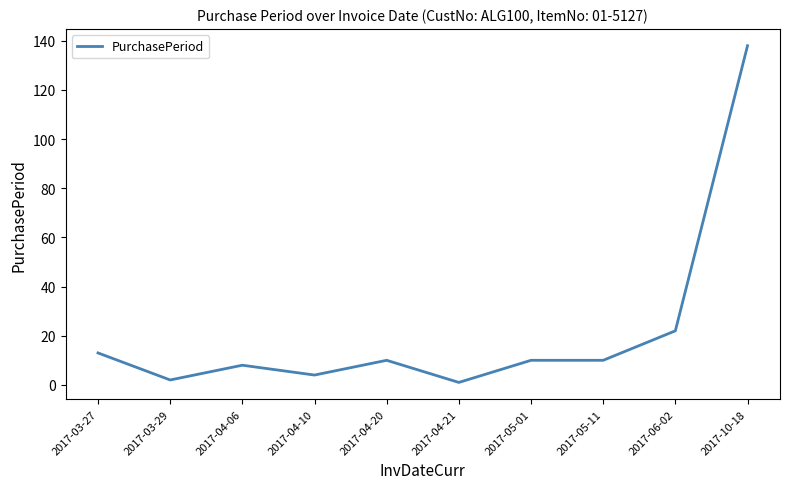

Which category has the highest value across all series?

2017-10-18